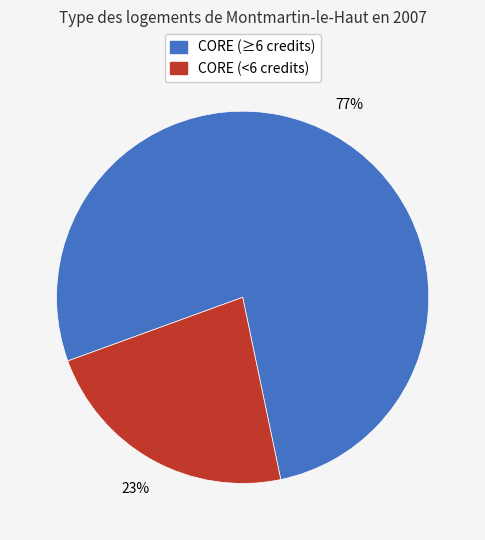

Is there any slice that represents more than half of the pie?

Yes